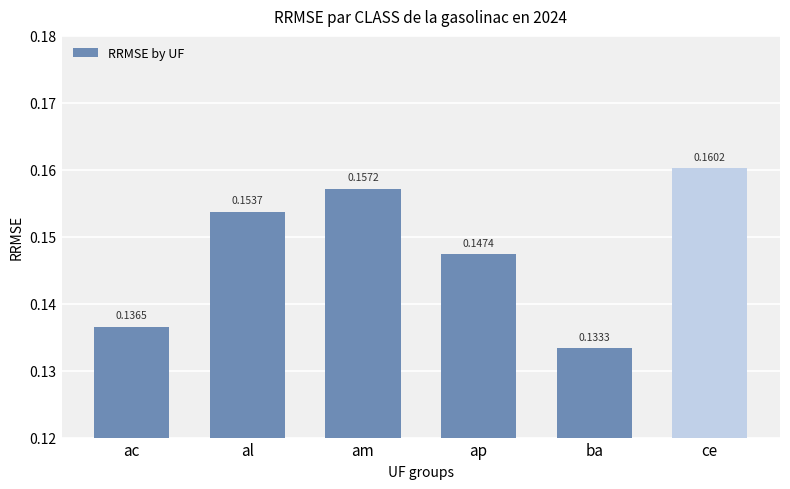

The chart shows a value of 0.1 at al. True or false?

False